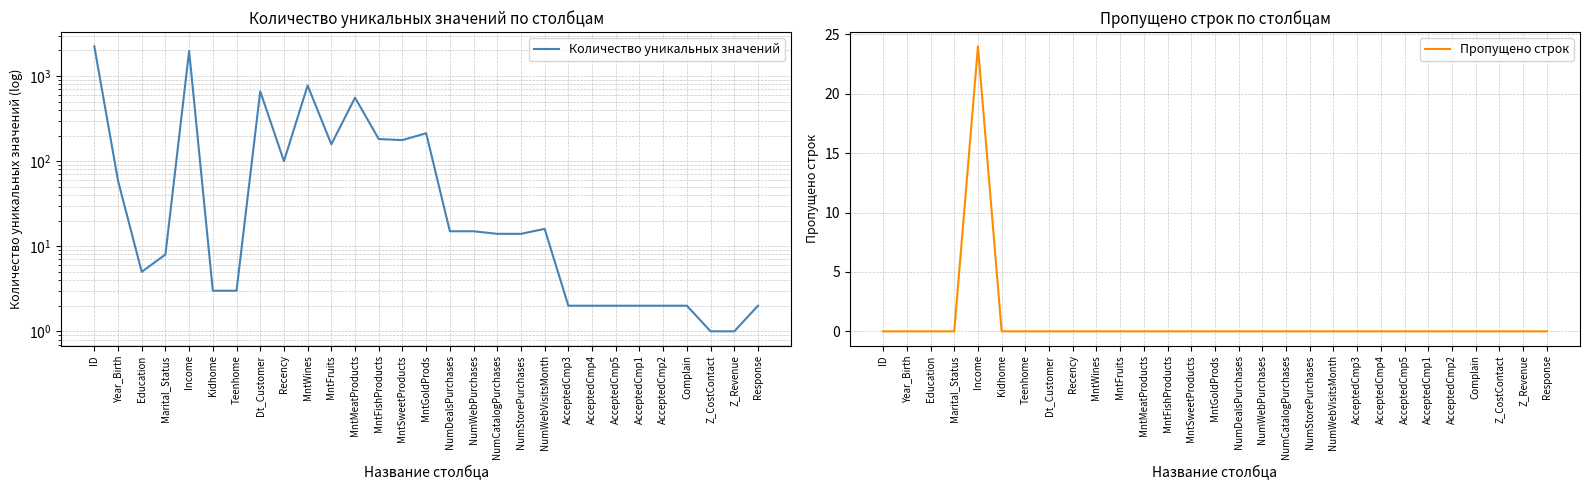

How many data points in Количество уникальных значений are above 14?

14